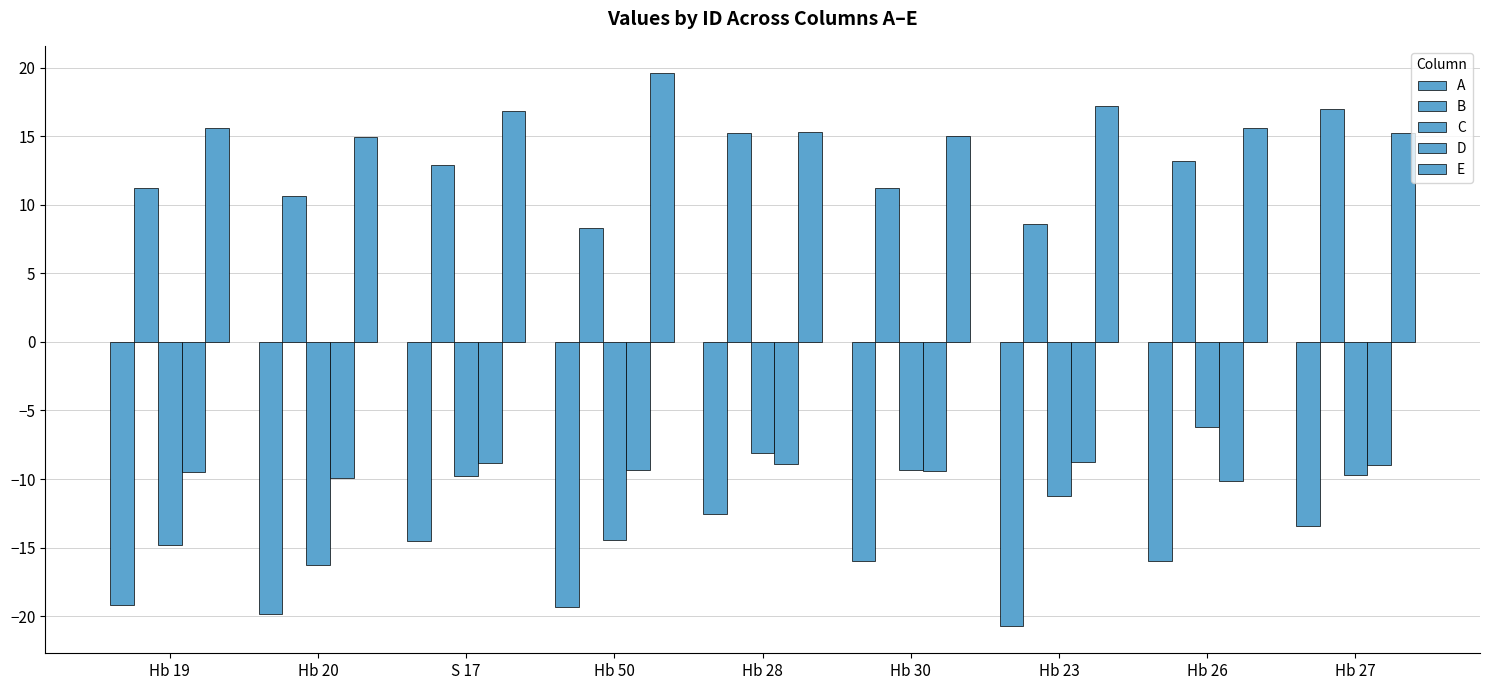

What position from the left is Hb 27?

9